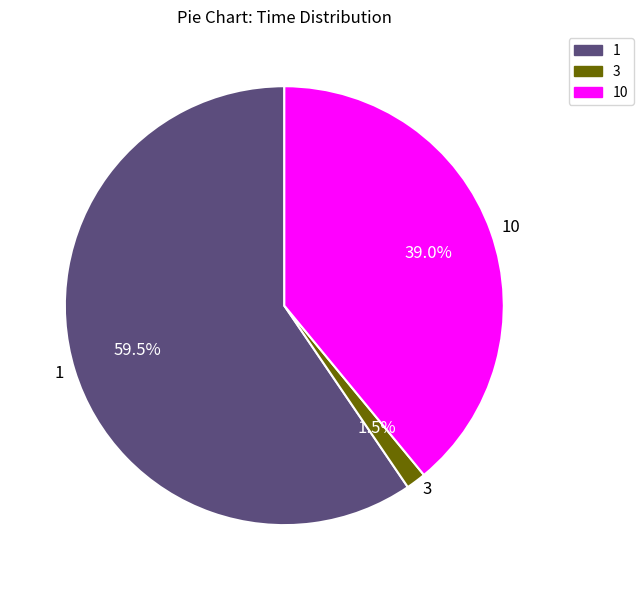

What portion of the pie excludes 1?

40.5%